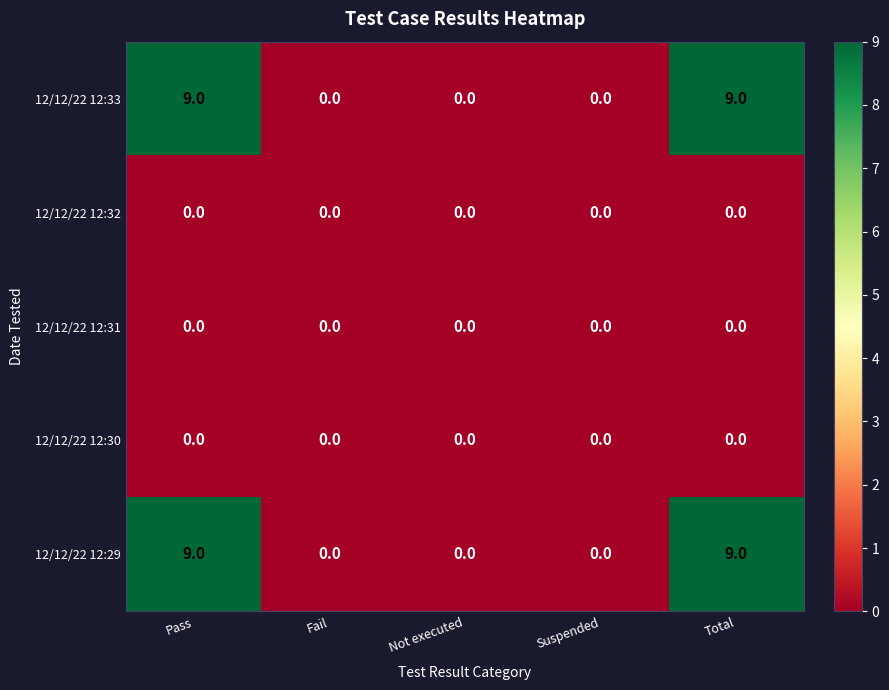

The 12/12/22 12:30 series shows 0 at Suspended. True or false?

True